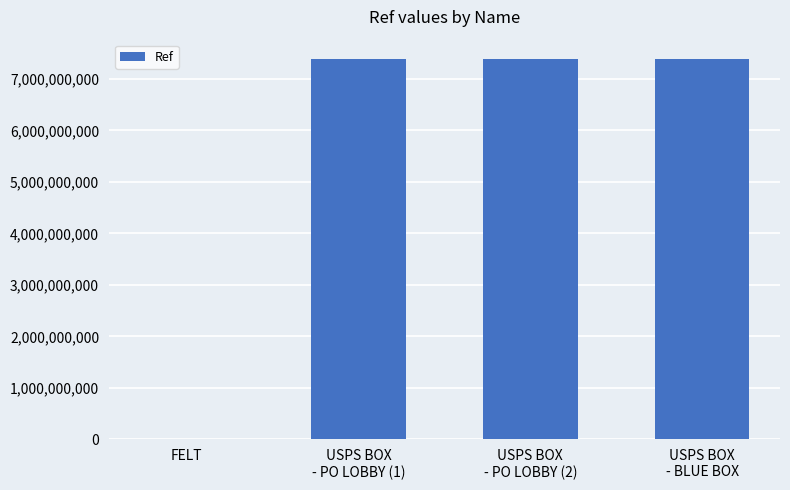

What is the greatest value displayed?

7393700002